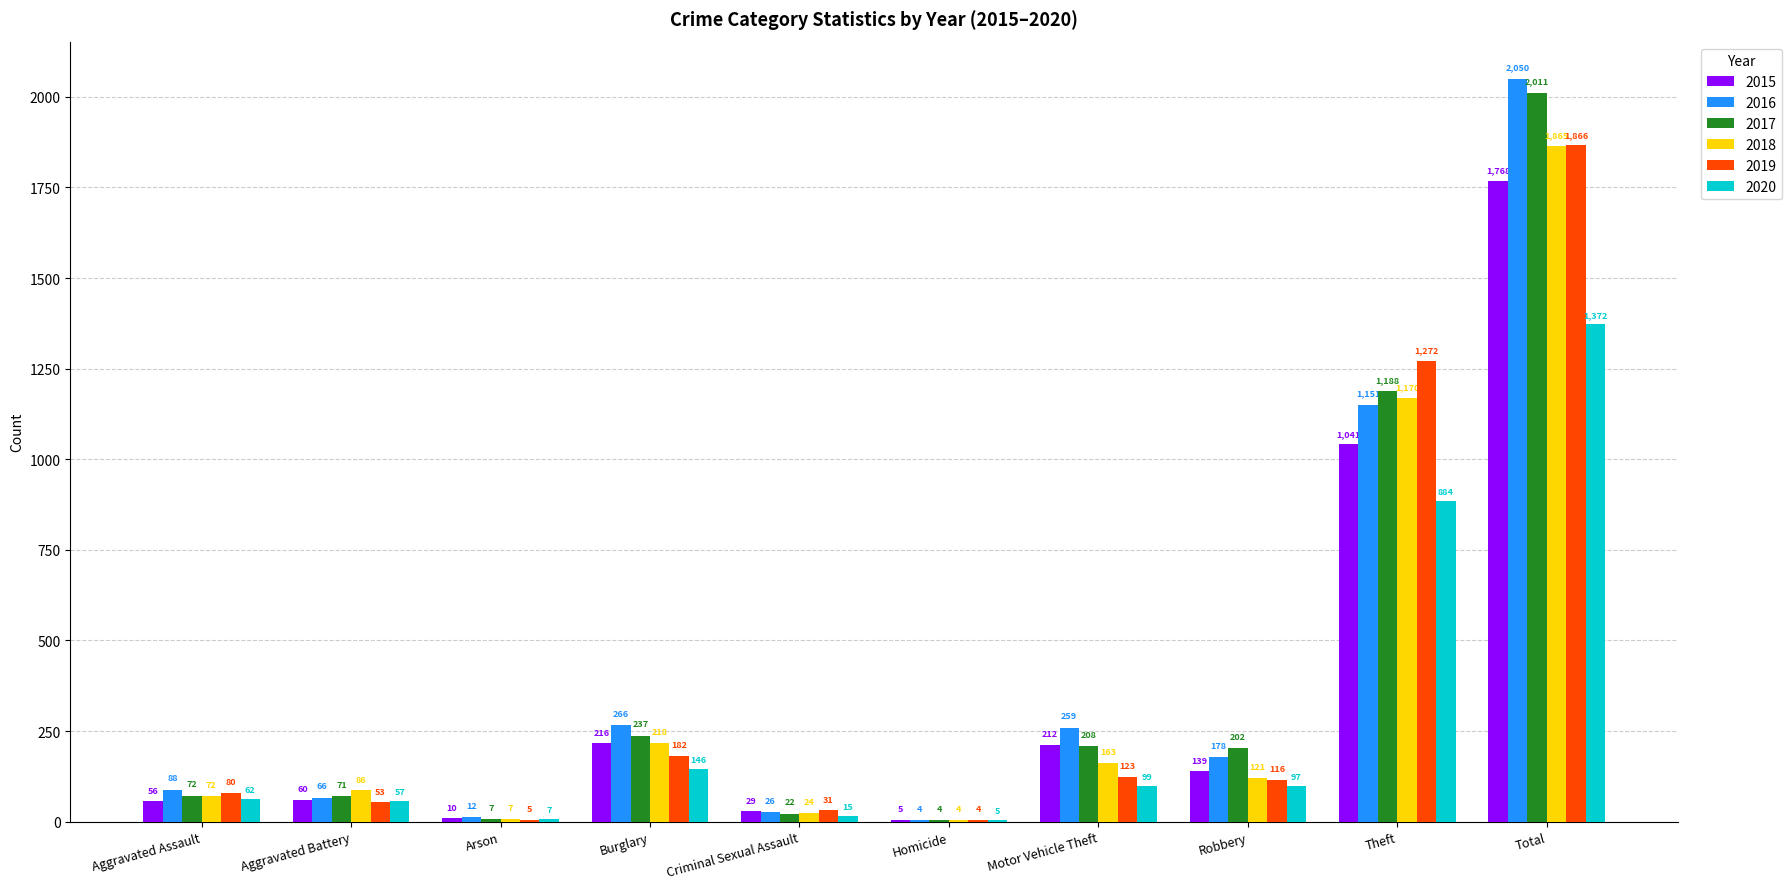

The value of 2016 at Burglary is 266. True or false?

True